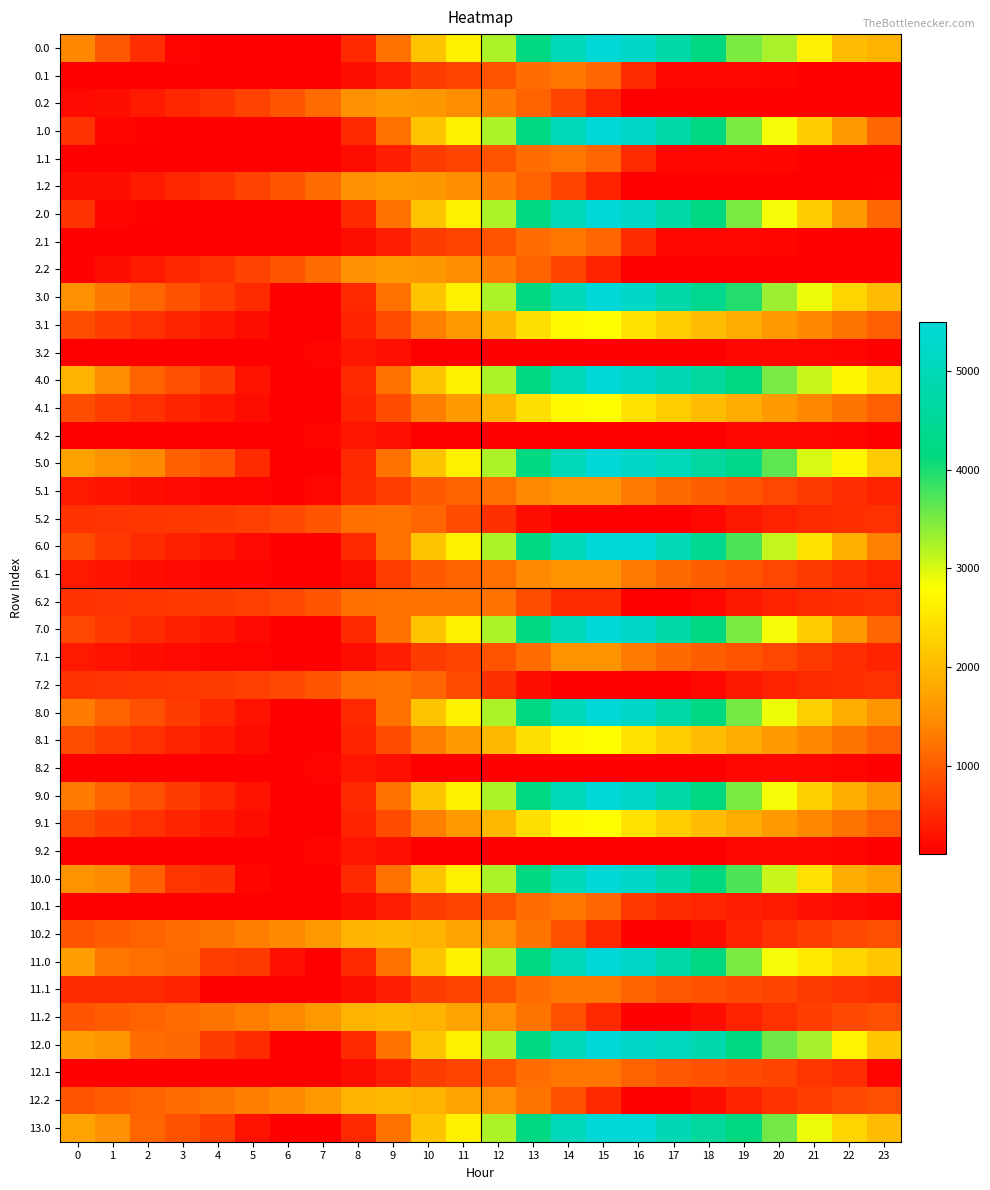

Which has a higher value, 11 or 10?

11